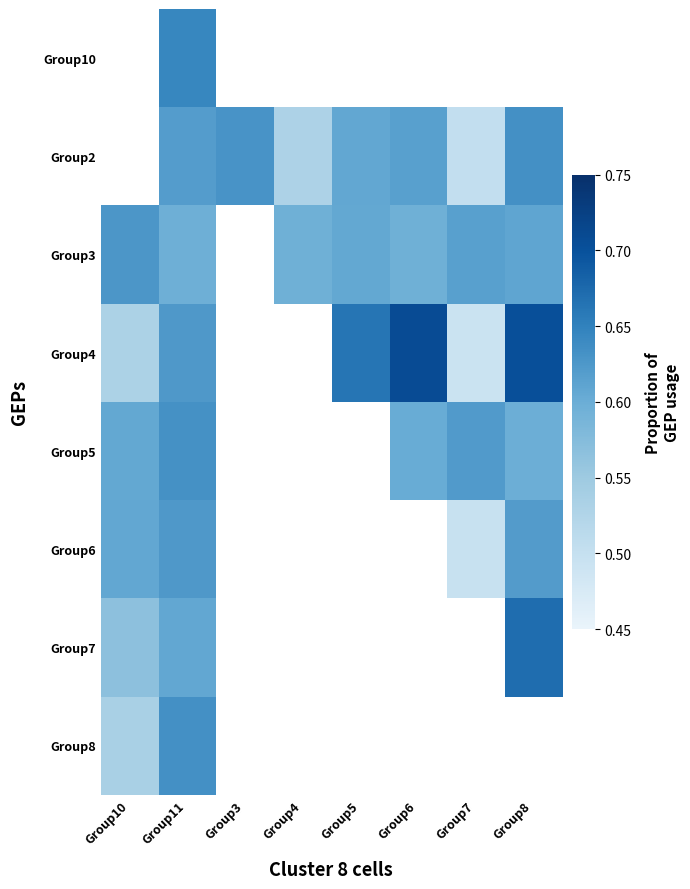

What is the difference between the maximum and minimum values in the Group8 series?

0.1